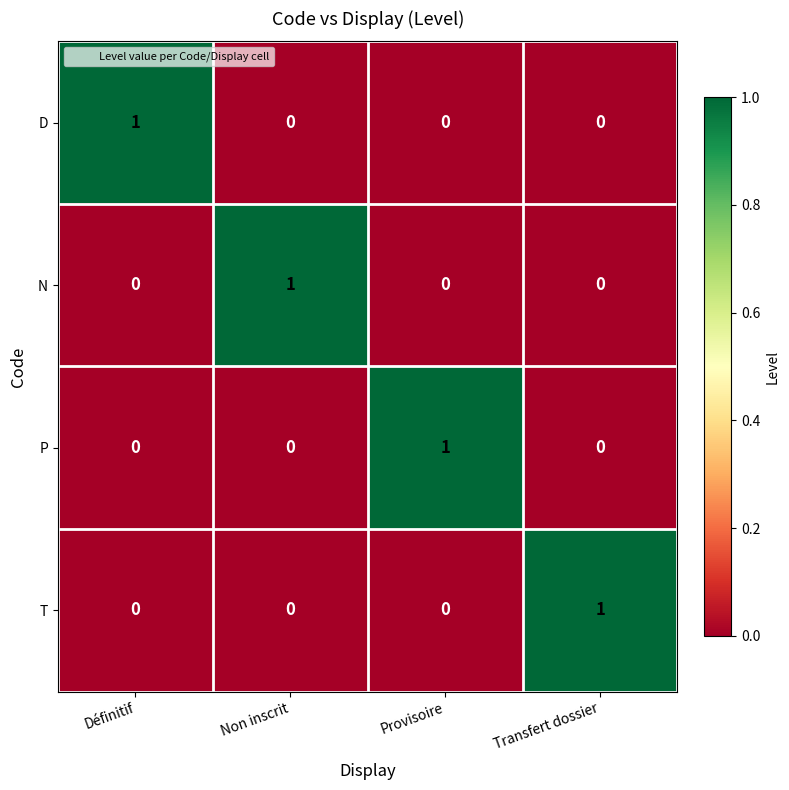

The value of N at Non inscrit is 0. True or false?

False